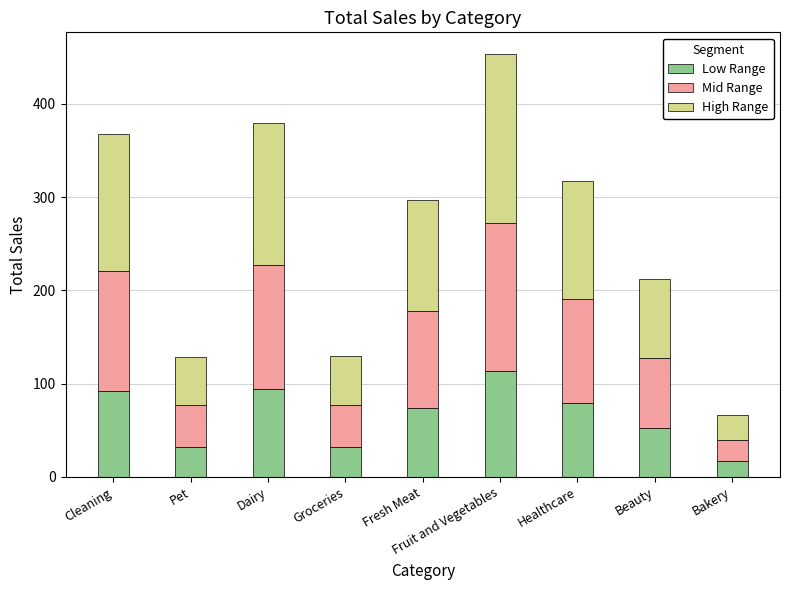

What are all the series names shown in the legend?

Low Range, Mid Range, High Range